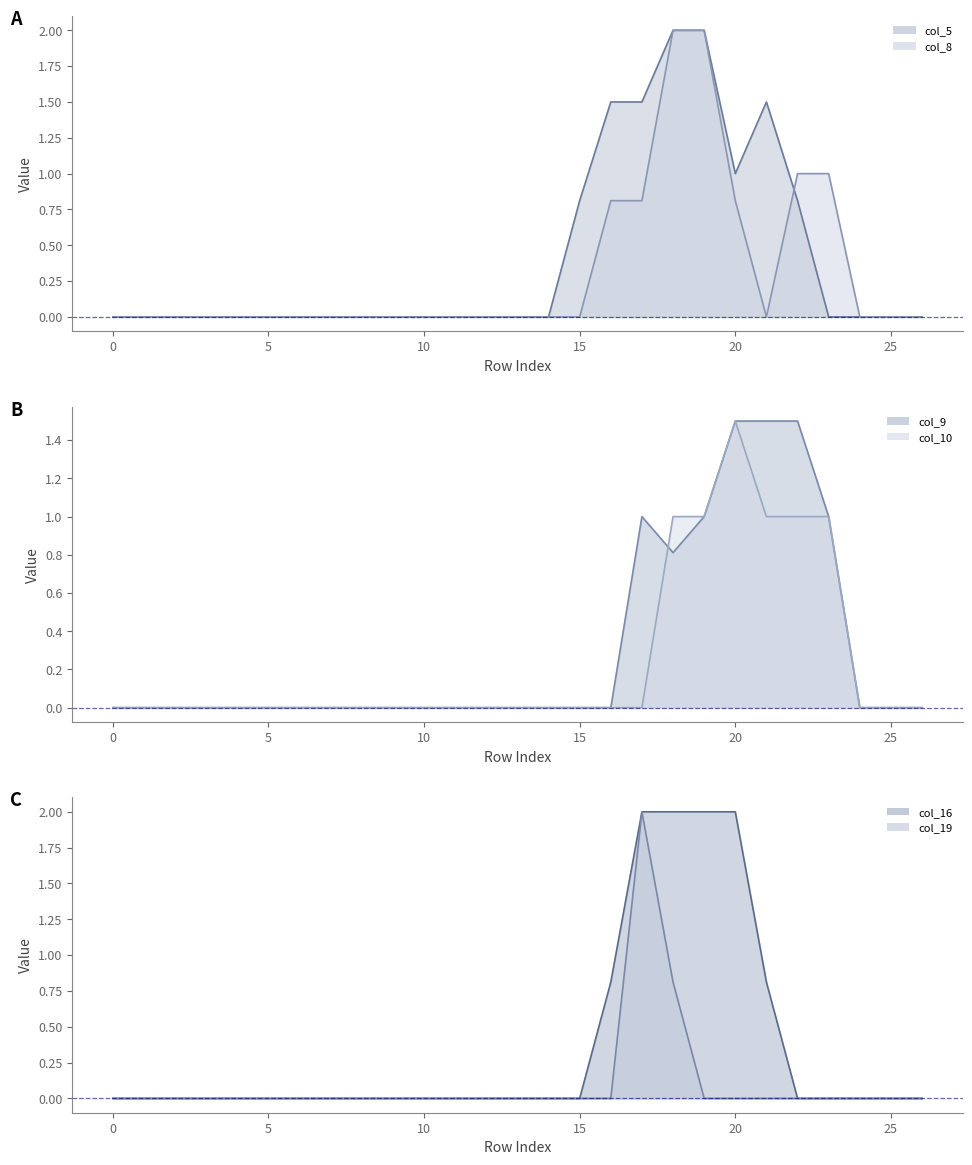

True or false: col_5_line and col_19_line intersect in this chart.

True